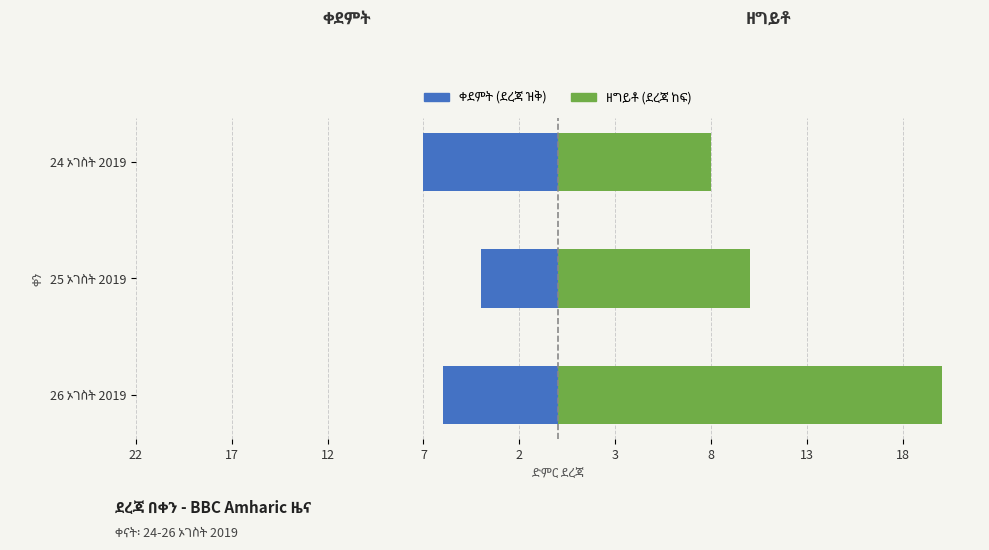

Between 12 and 17, which is larger?

17